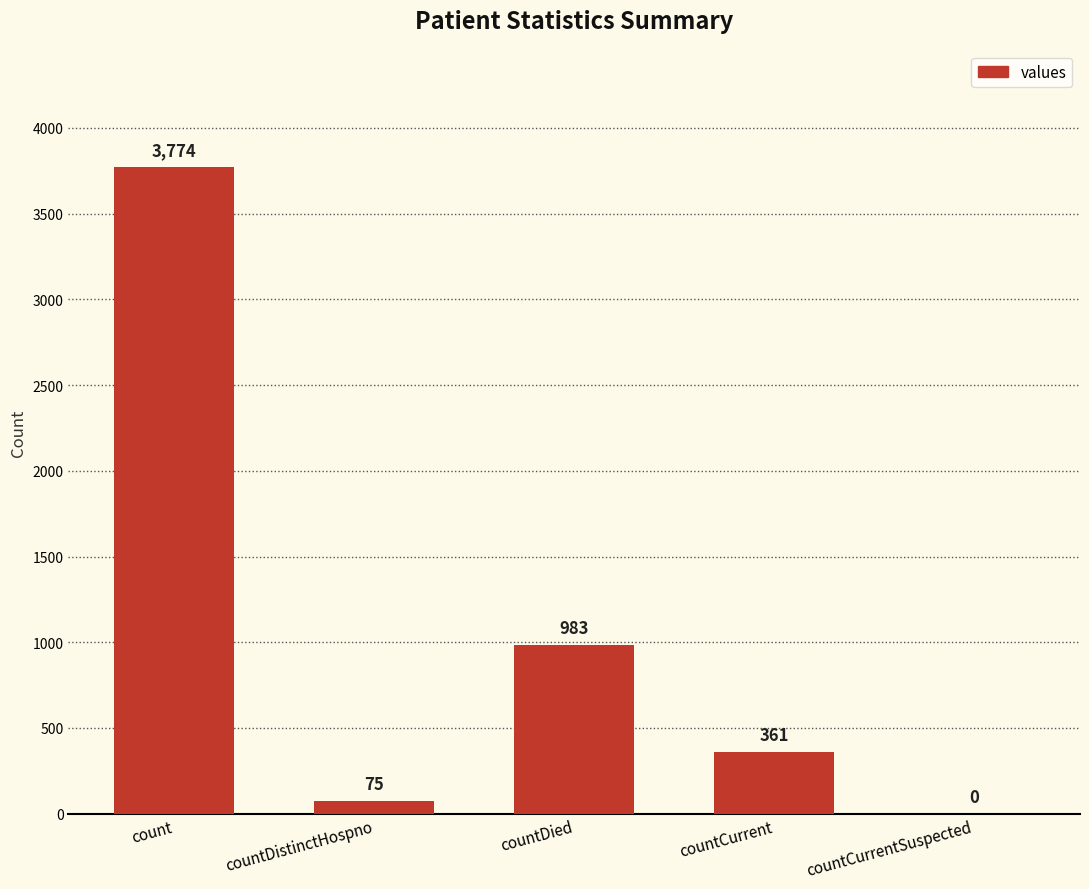

How many series are shown in this chart?

1